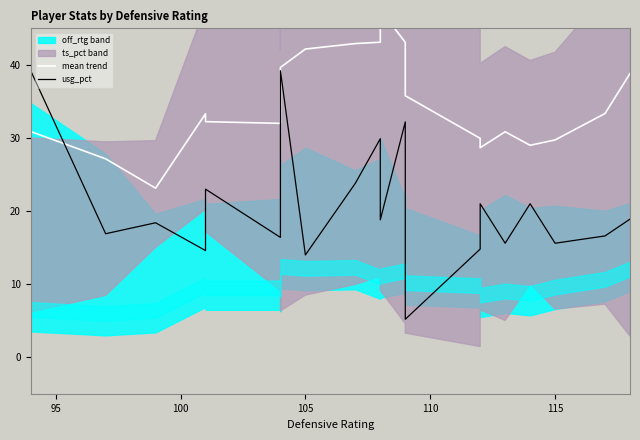

Which series has the largest range (max minus min)?

usg_pct